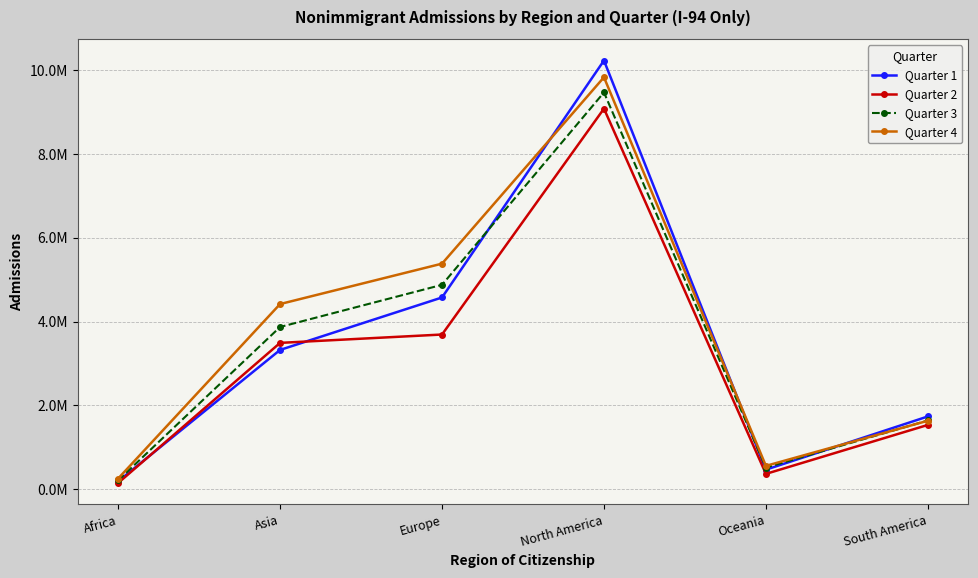

What is the average value of the Quarter 3 series?

3430097